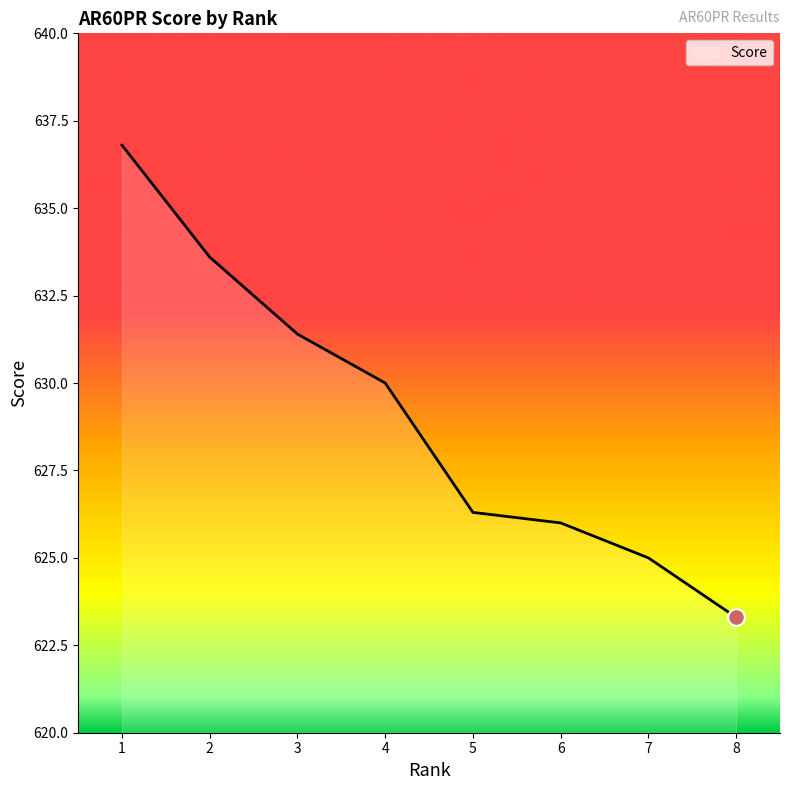

What is the smallest value displayed?

623.3